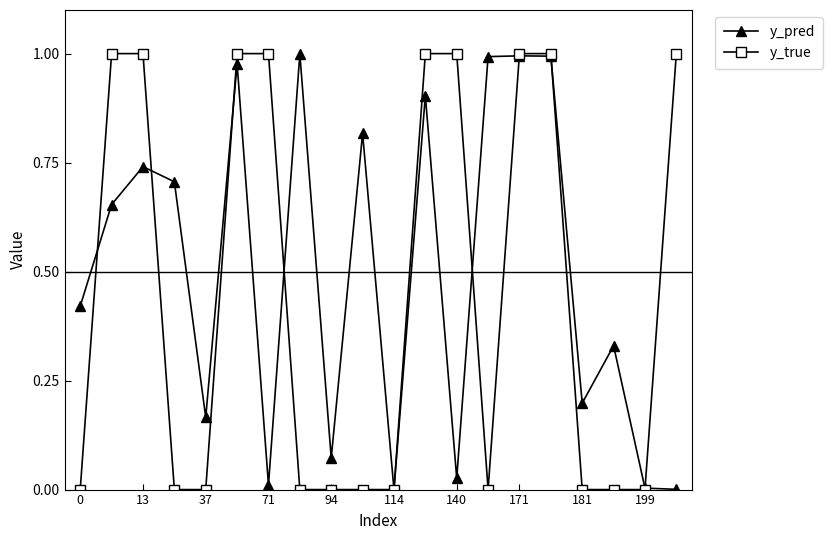

Which series has the largest total across all categories?

y_pred